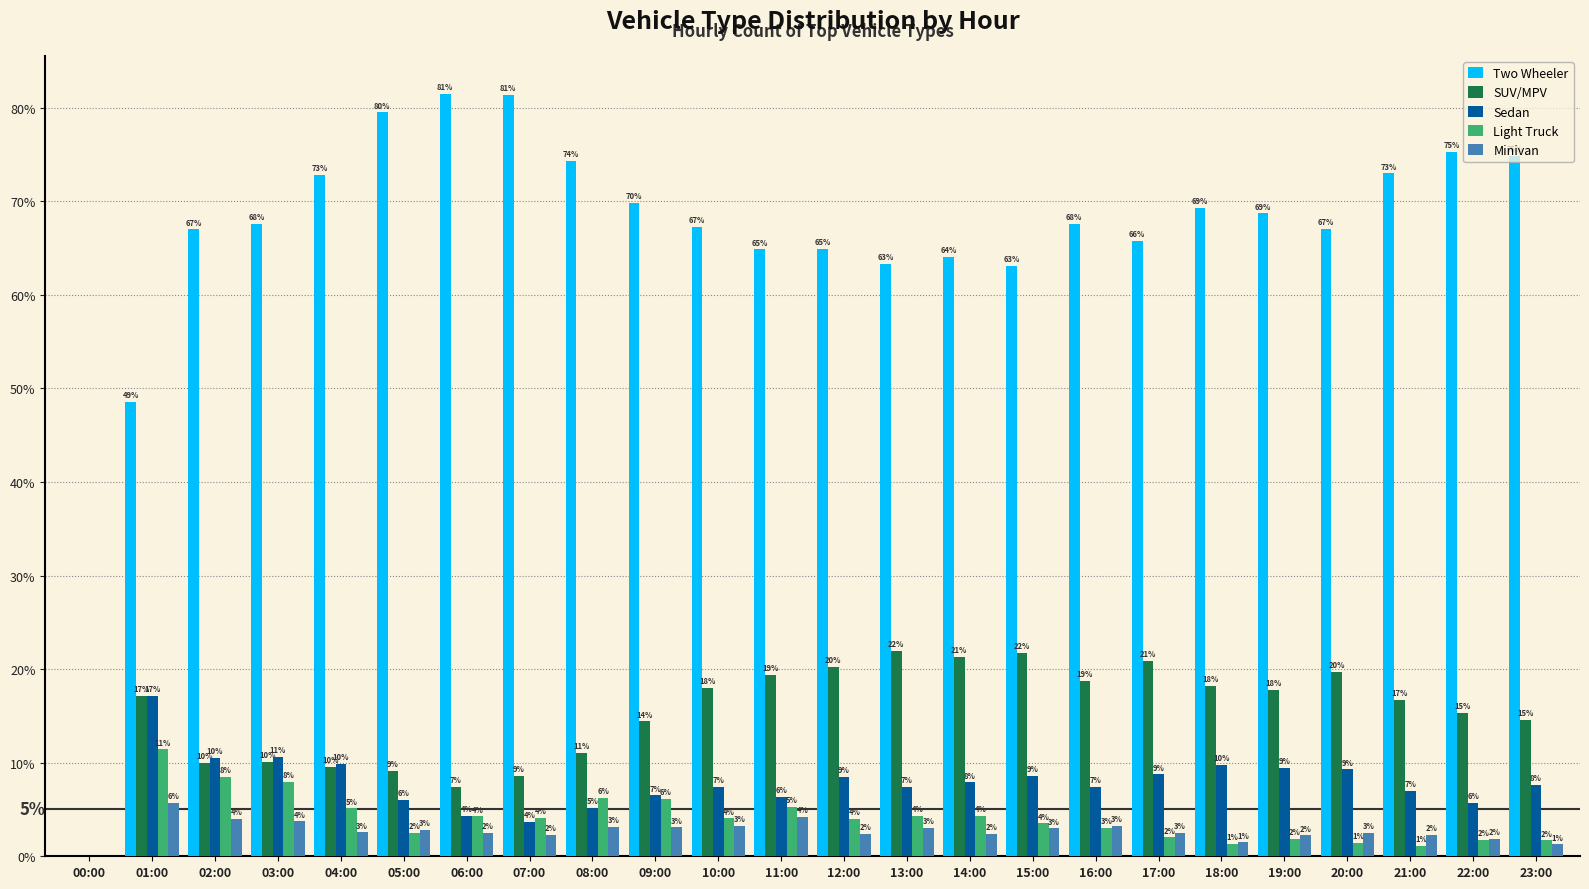

Is the value of SUV/MPV at 06:00 greater than the value of Light Truck at 06:00?

Yes